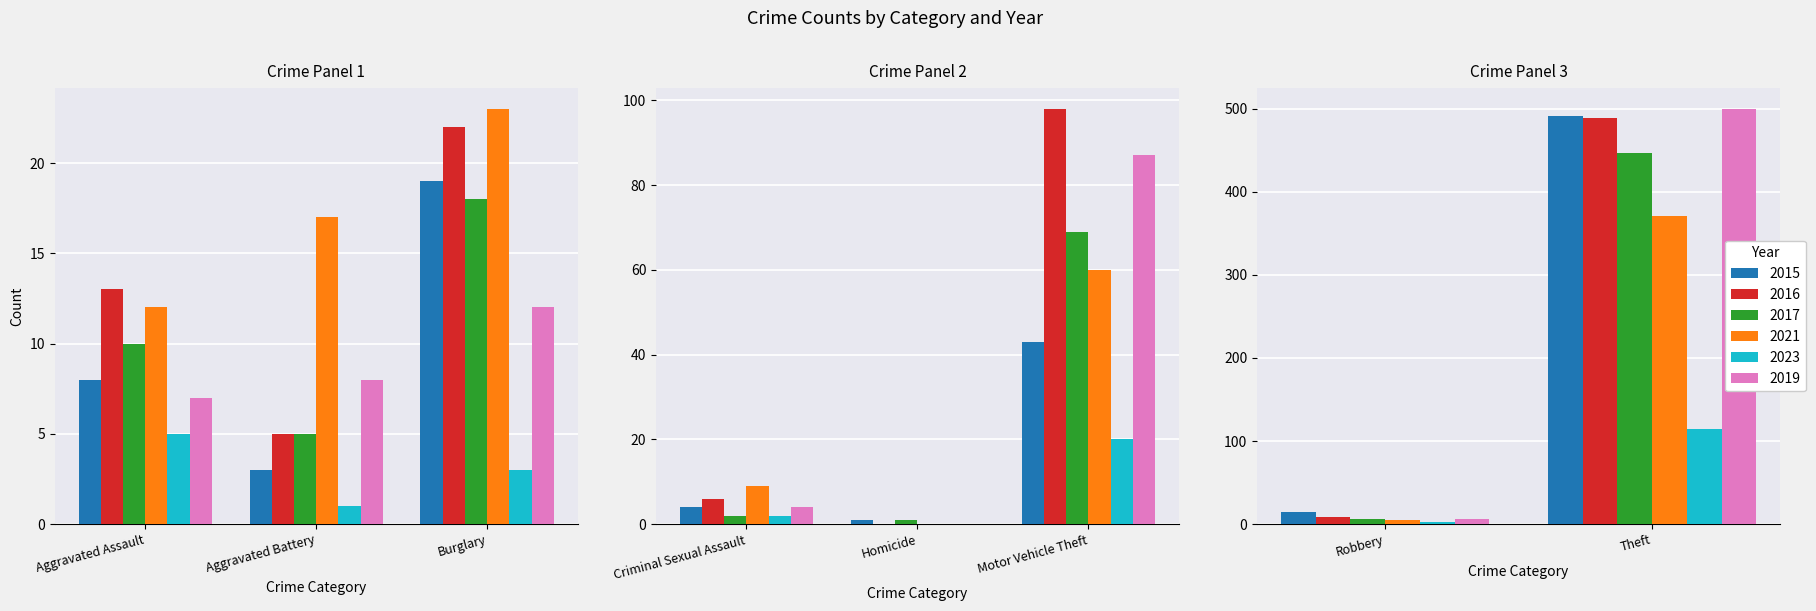

What position from the left is Burglary?

3